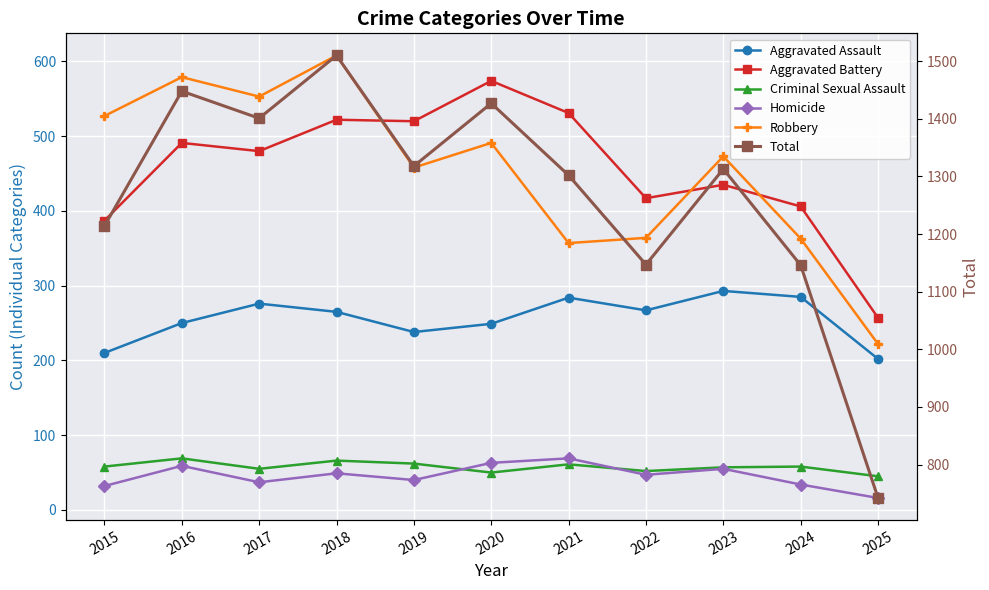

True or false: Criminal Sexual Assault and Total cross at least once.

False